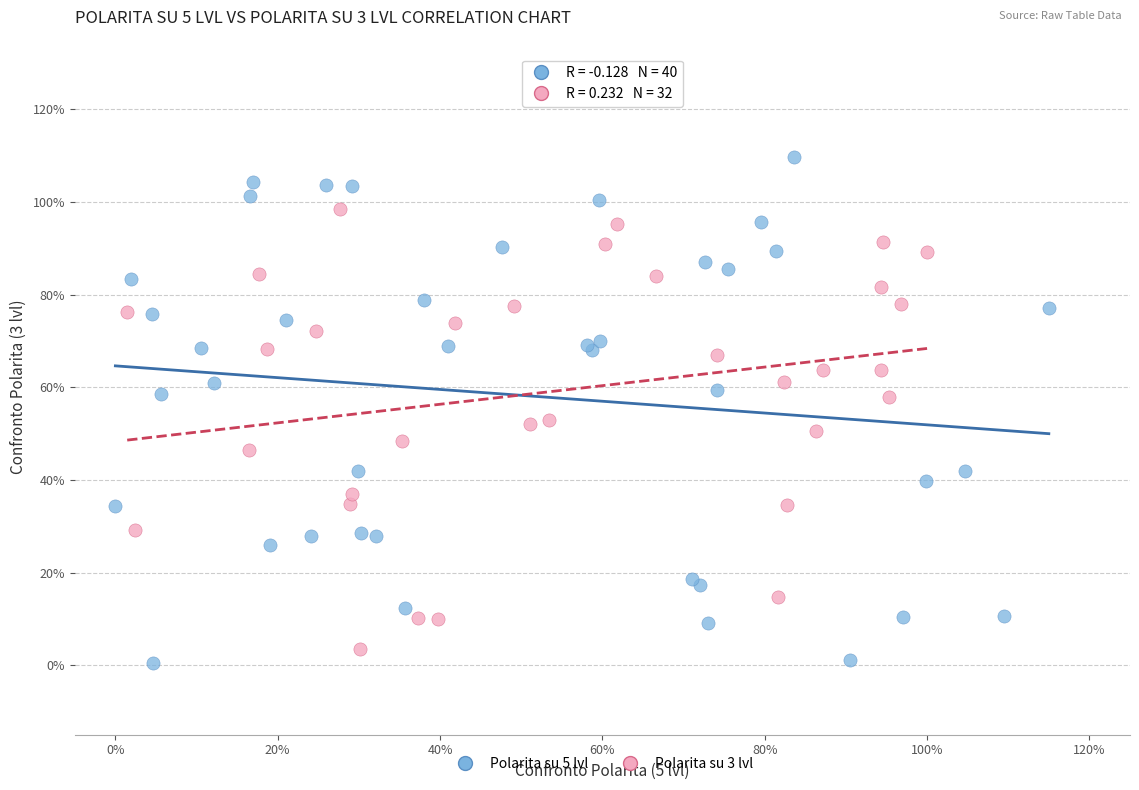

Which series reaches the minimum Y coordinate?

Polarita su 5 lvl